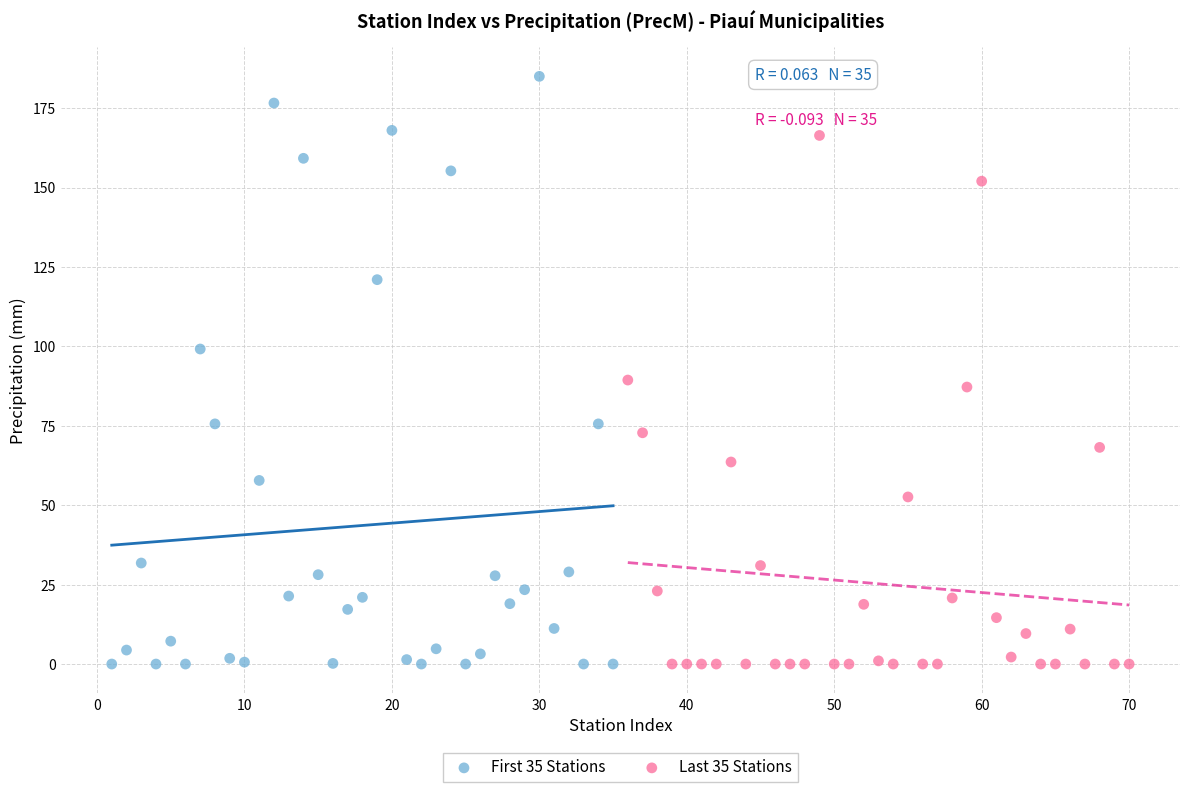

What are all the series names shown in the legend?

First 35 Stations, Last 35 Stations